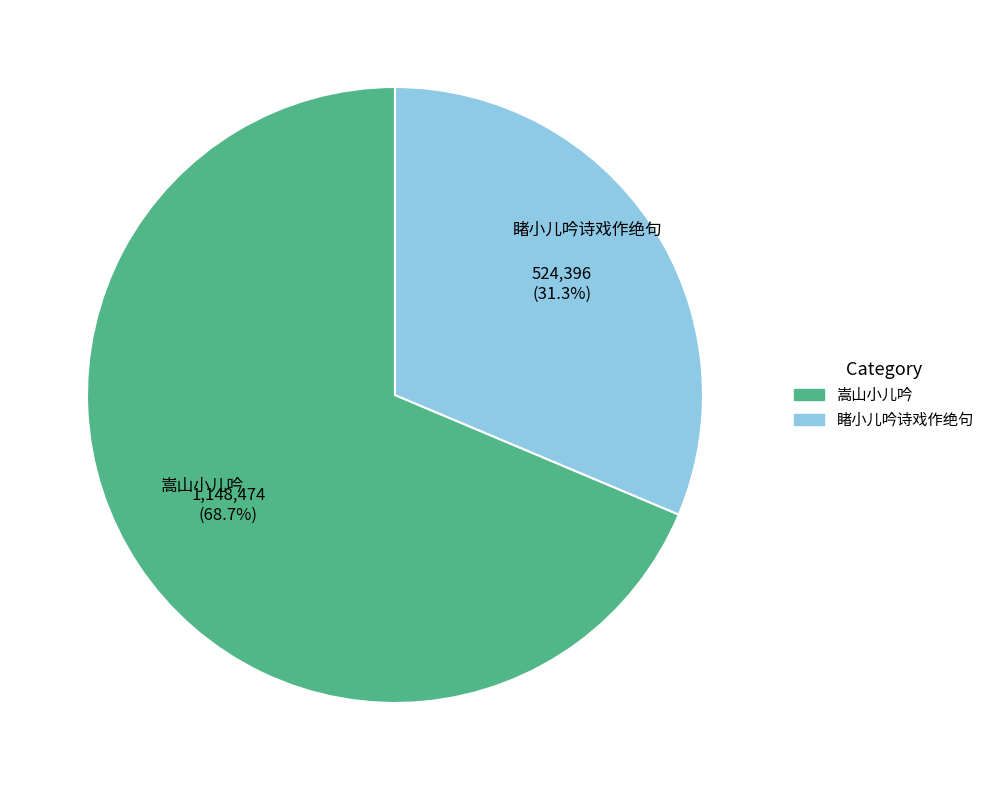

Which has a higher value, 嵩山小儿吟 or 睹小儿吟诗戏作绝句?

嵩山小儿吟